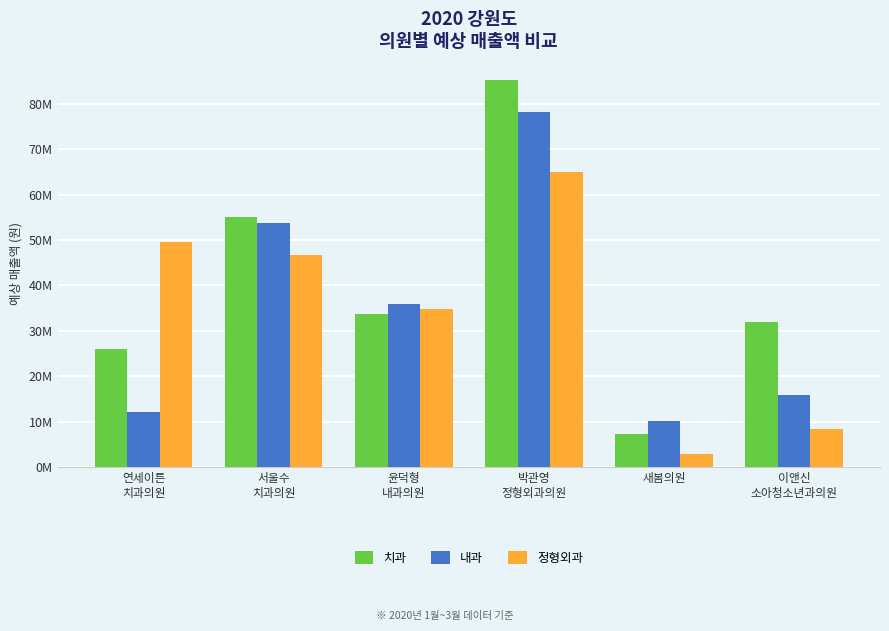

What are all the series names shown in the legend?

치과, 내과, 정형외과